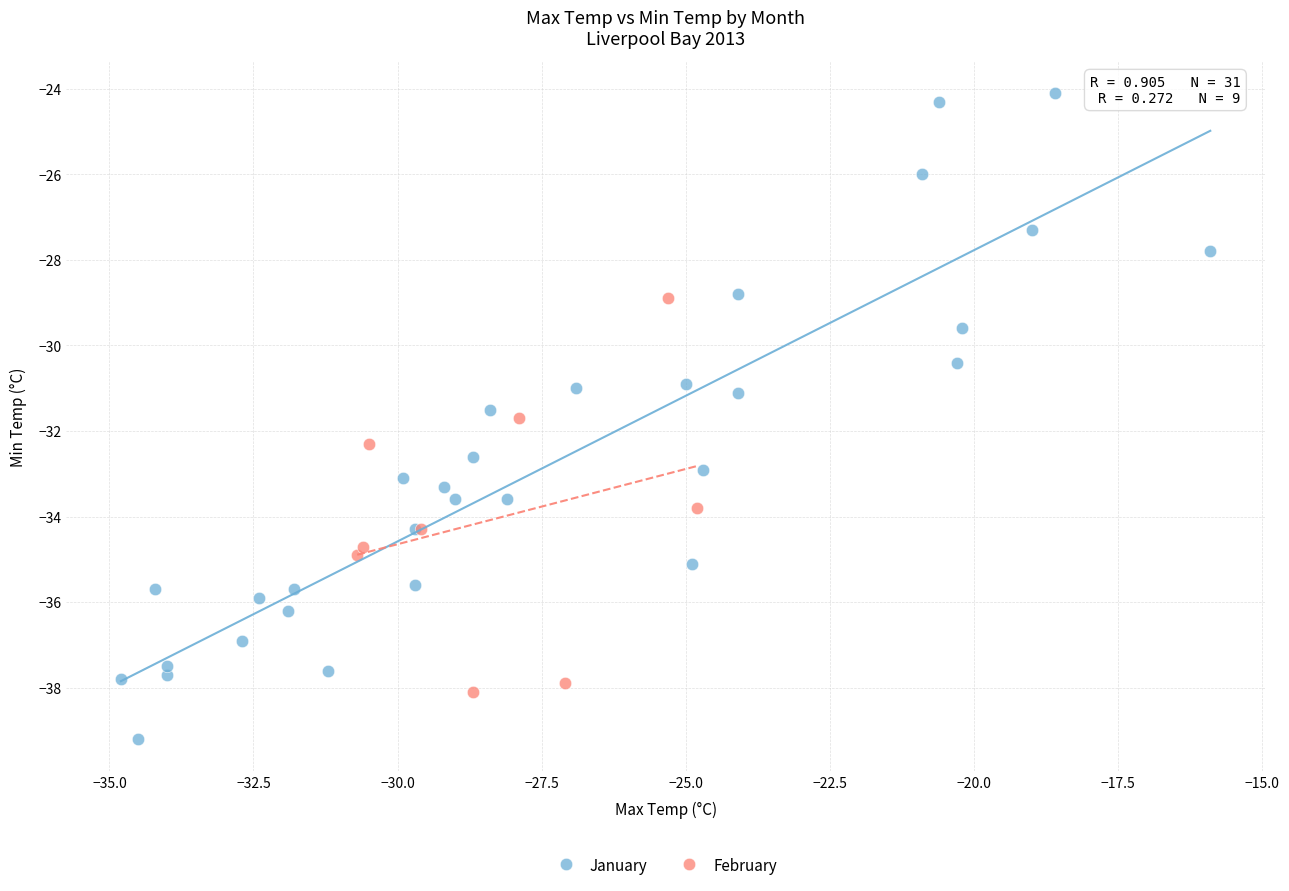

Which series contains the lowest Y value?

January